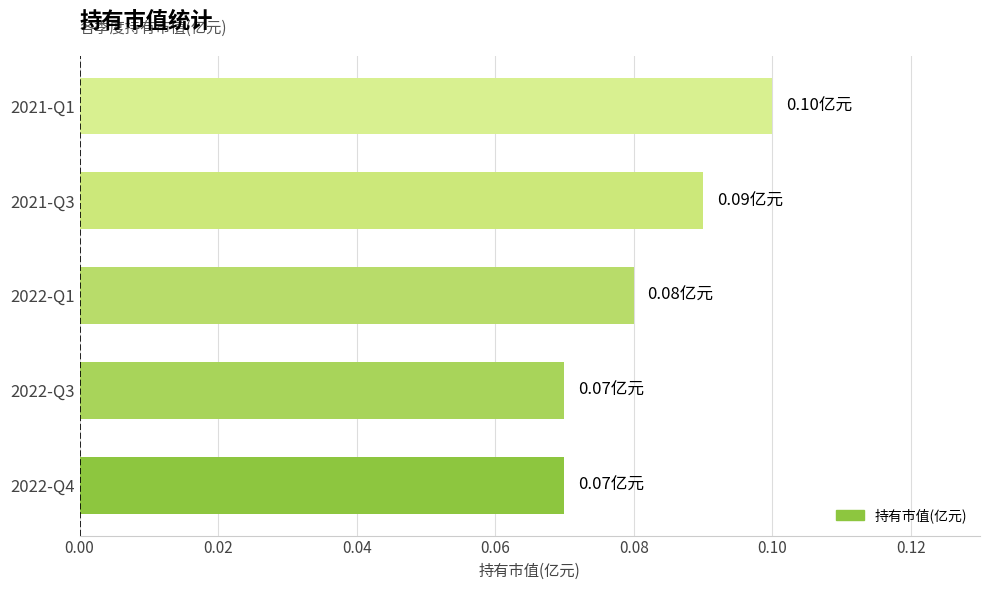

What is the sum of all values?

0.4